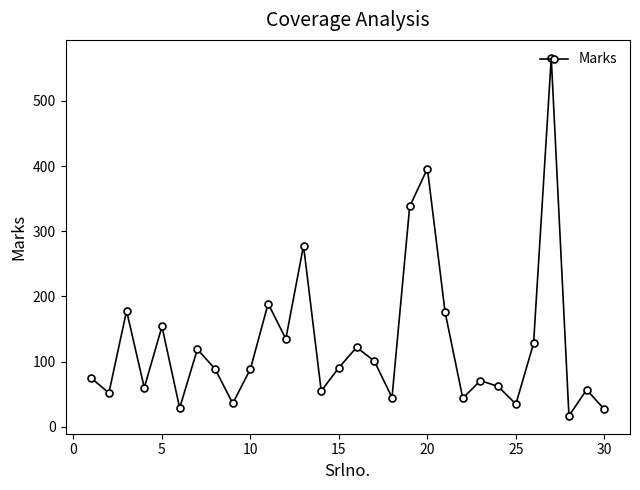

What is the minimum value shown in the chart?

17